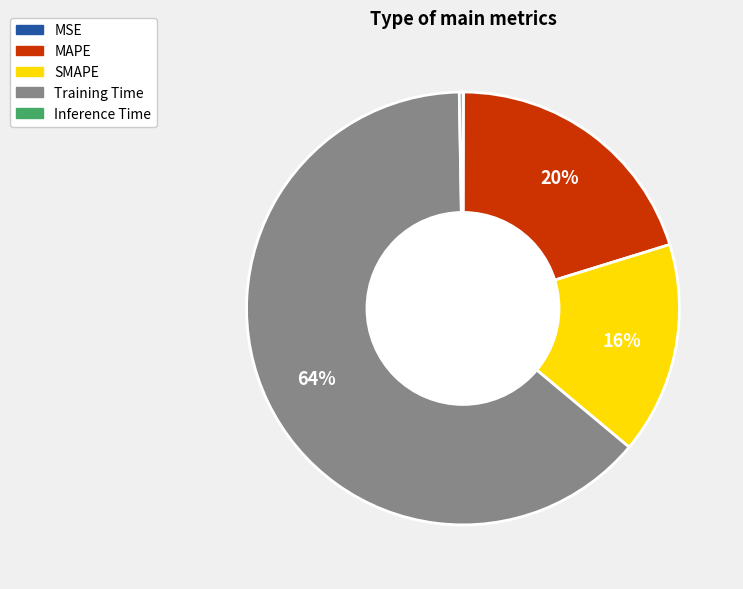

Which category has the biggest portion of the pie?

Training Time